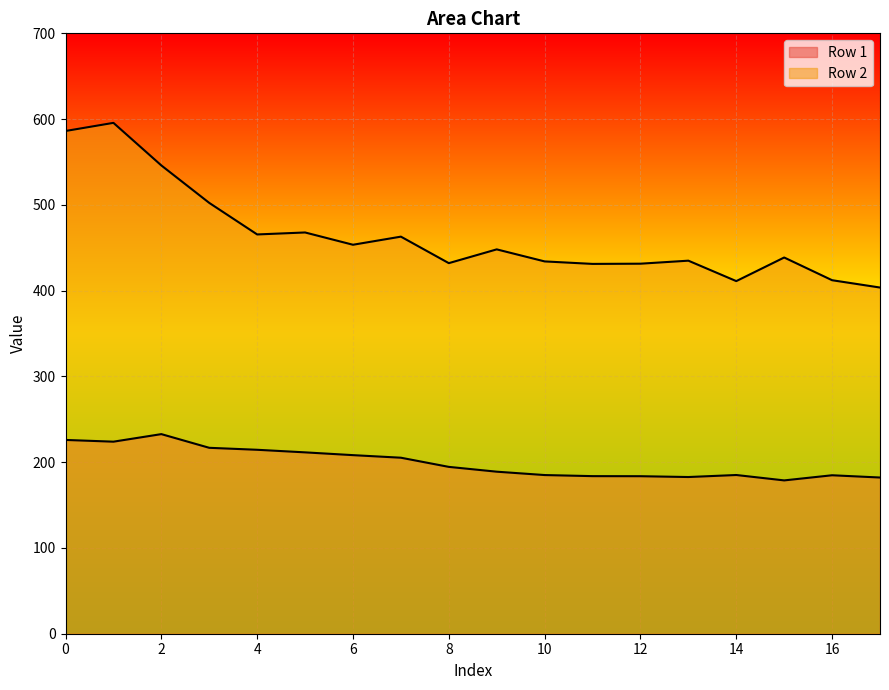

Is it true that Row 2 equals 179.3 at 8?

False